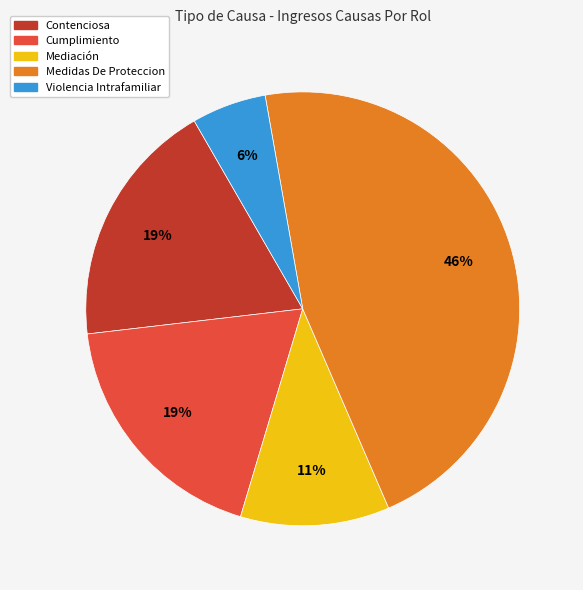

Which category has the smallest portion of the pie?

Violencia Intrafamiliar